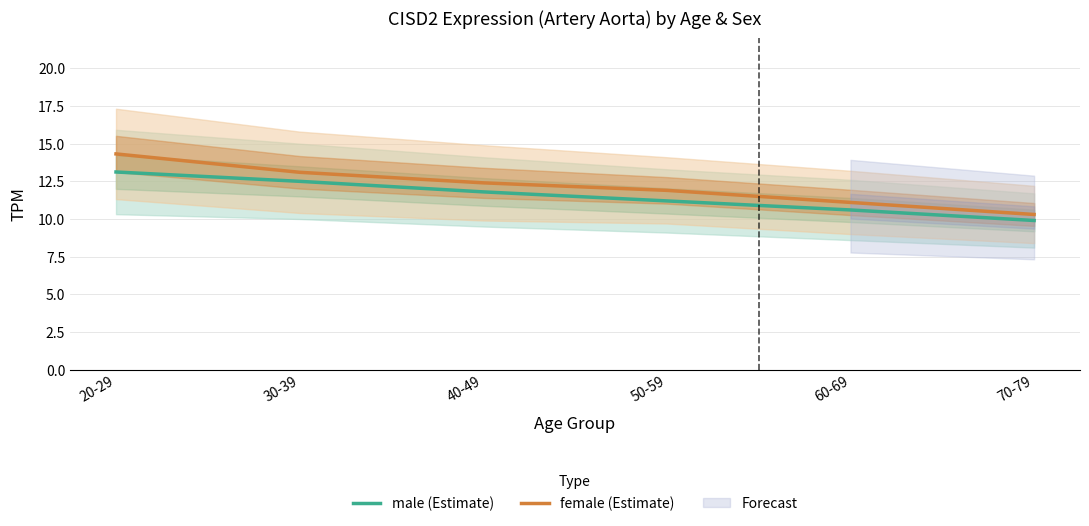

Which has a higher value, 50-59 or 60-69?

50-59